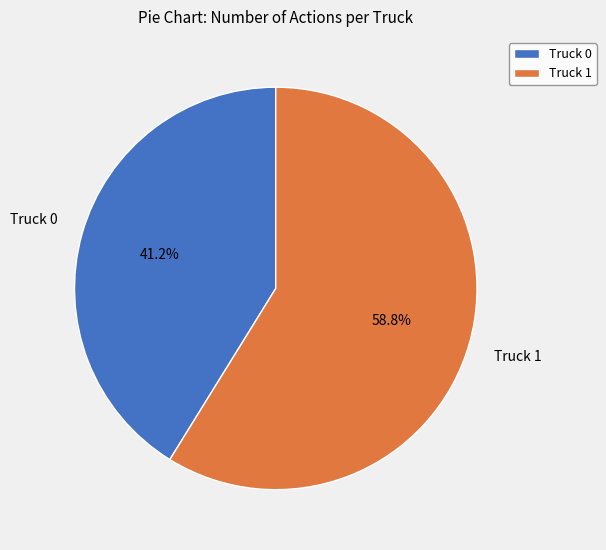

Is Truck 1 the majority of the pie?

Yes